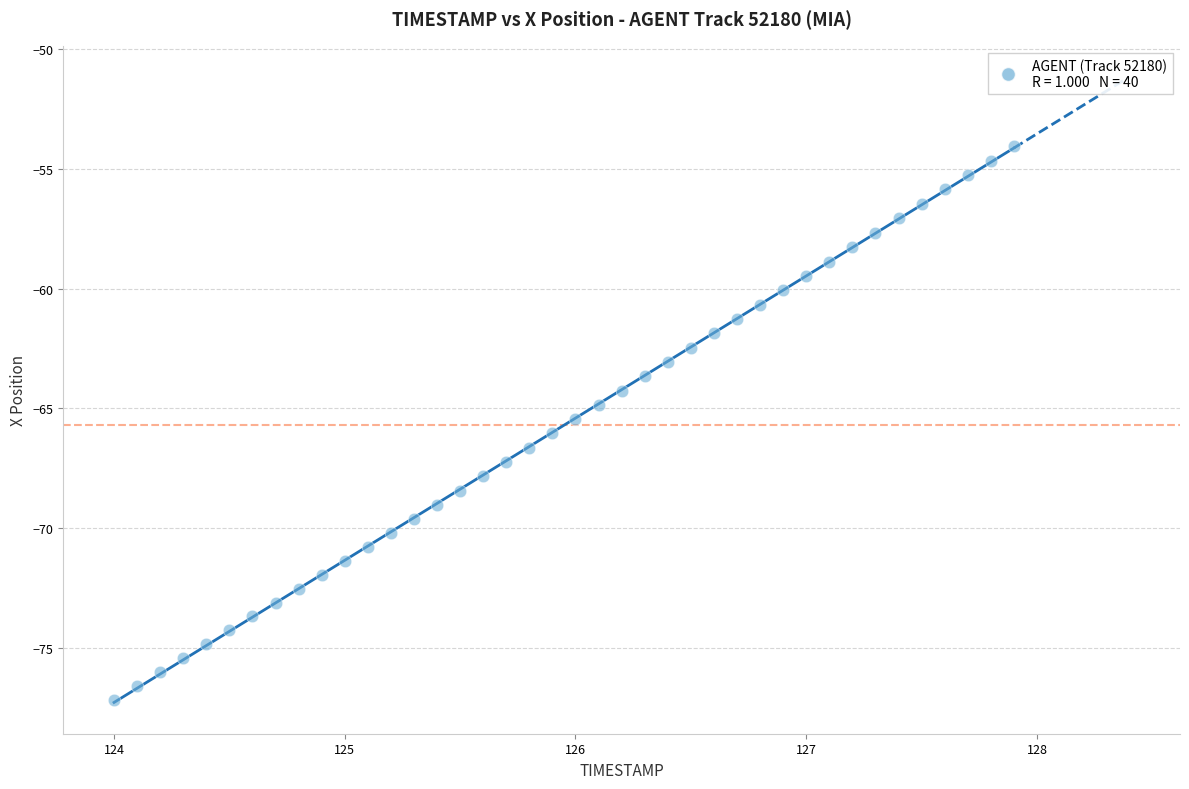

What is the range of Y values (max minus min)?

23.1